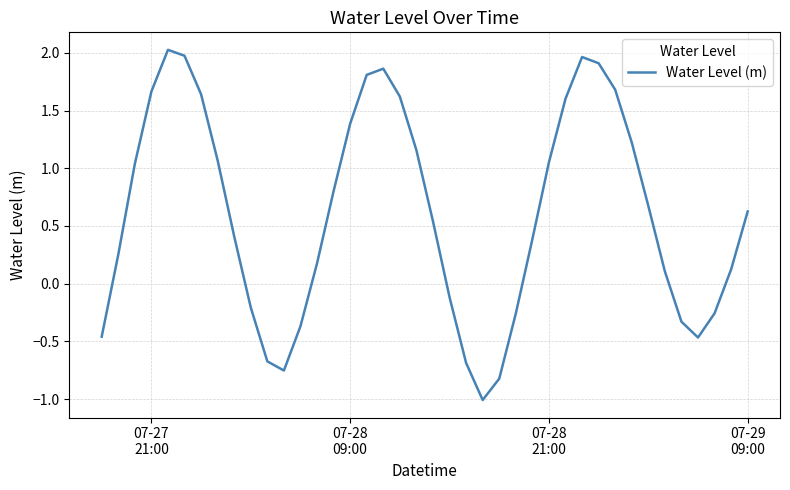

What is the difference between the maximum and minimum values?

3.0